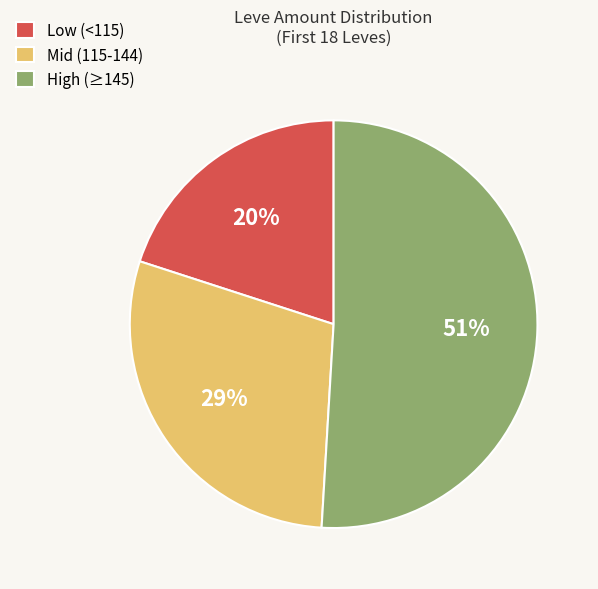

Is there a majority slice in this chart?

Yes